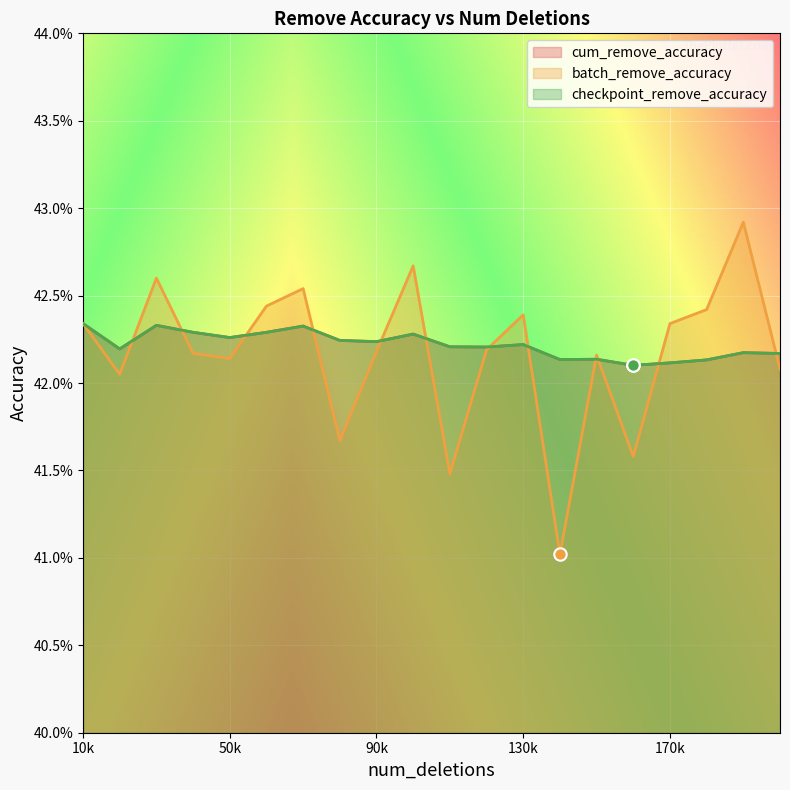

What are all the series names shown in the legend?

cum_remove_accuracy, batch_remove_accuracy, checkpoint_remove_accuracy